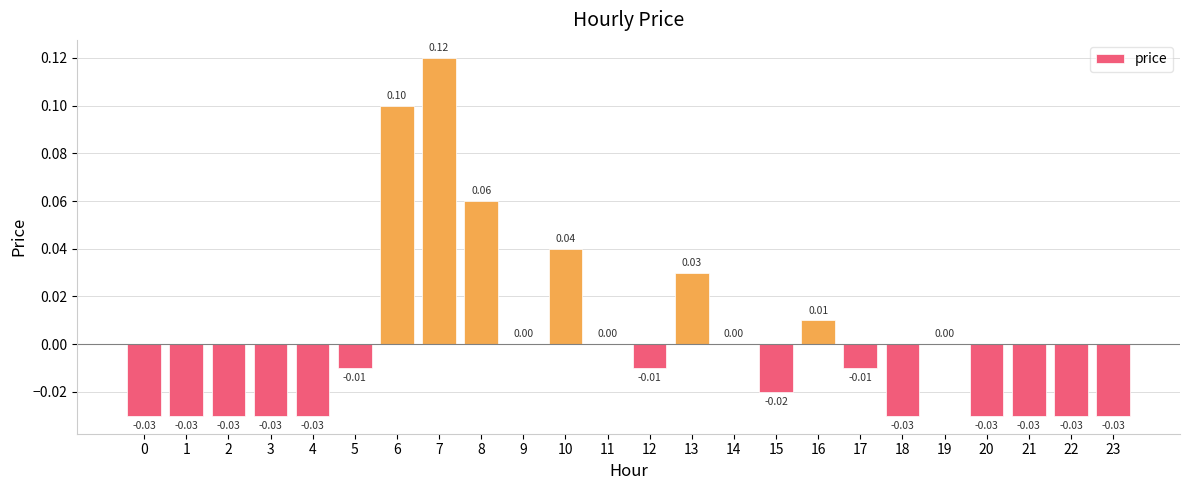

How many series are shown in this chart?

1